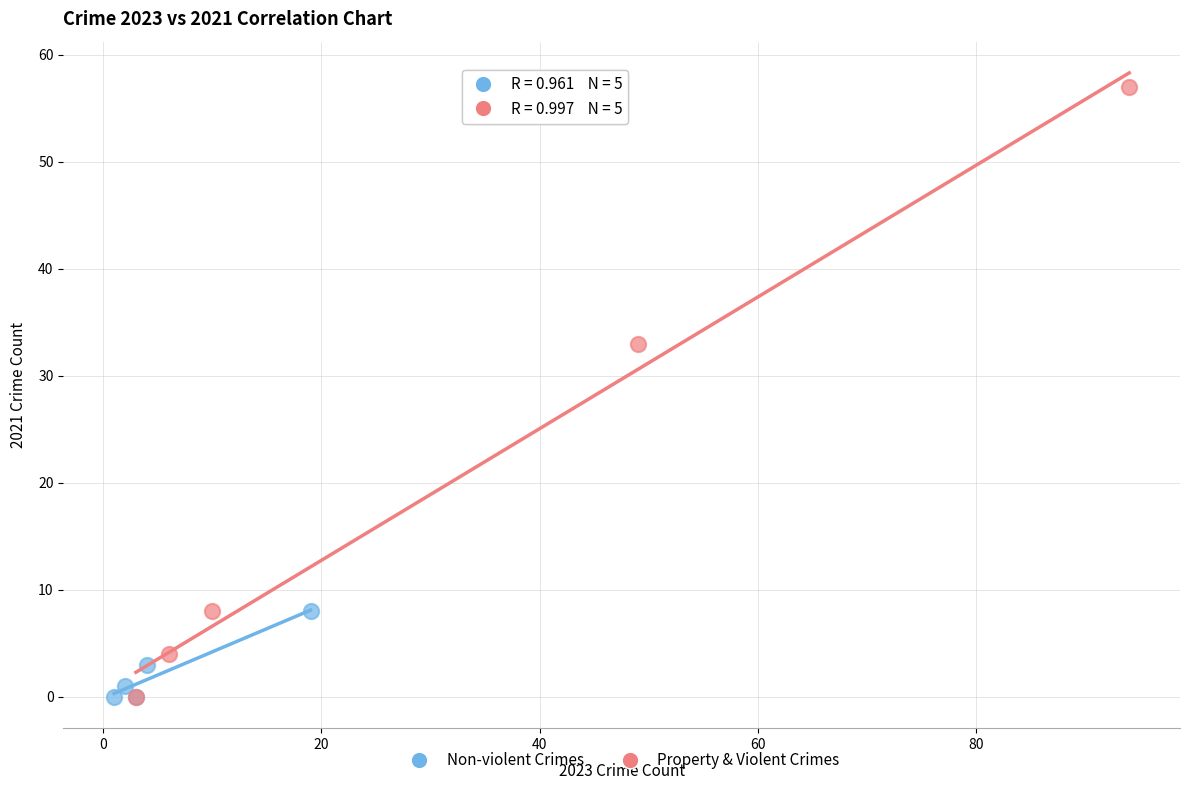

Which series has the widest spread of Y values?

Property & Violent Crimes